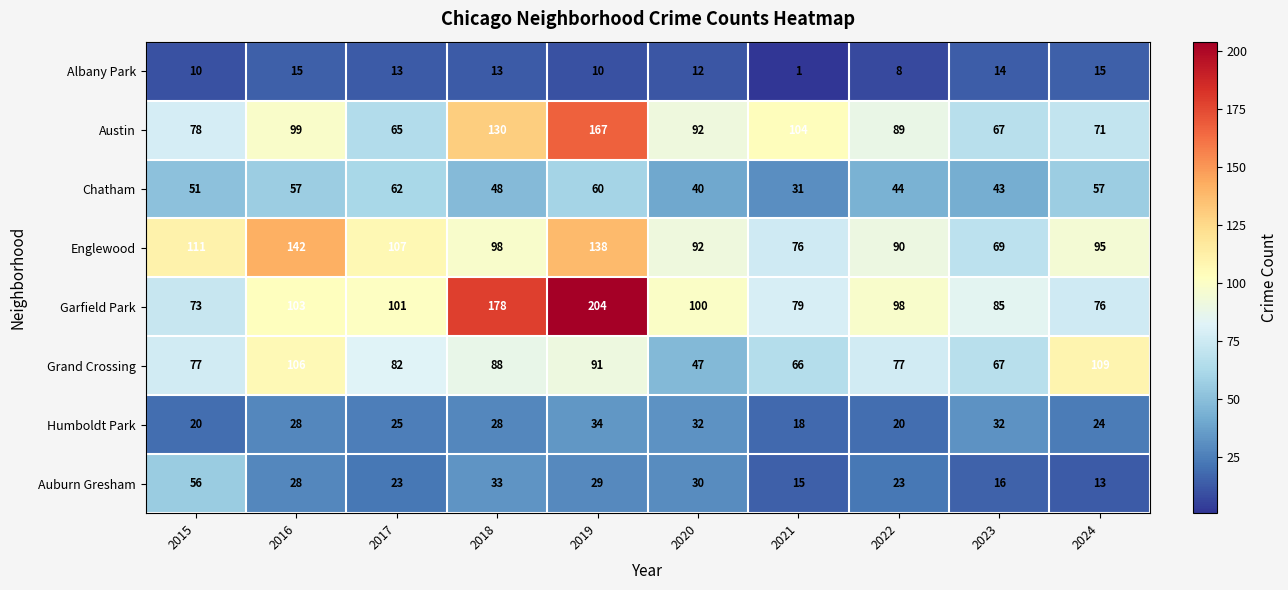

What is the approximate value of Chatham at 2024, to the nearest 5?

55